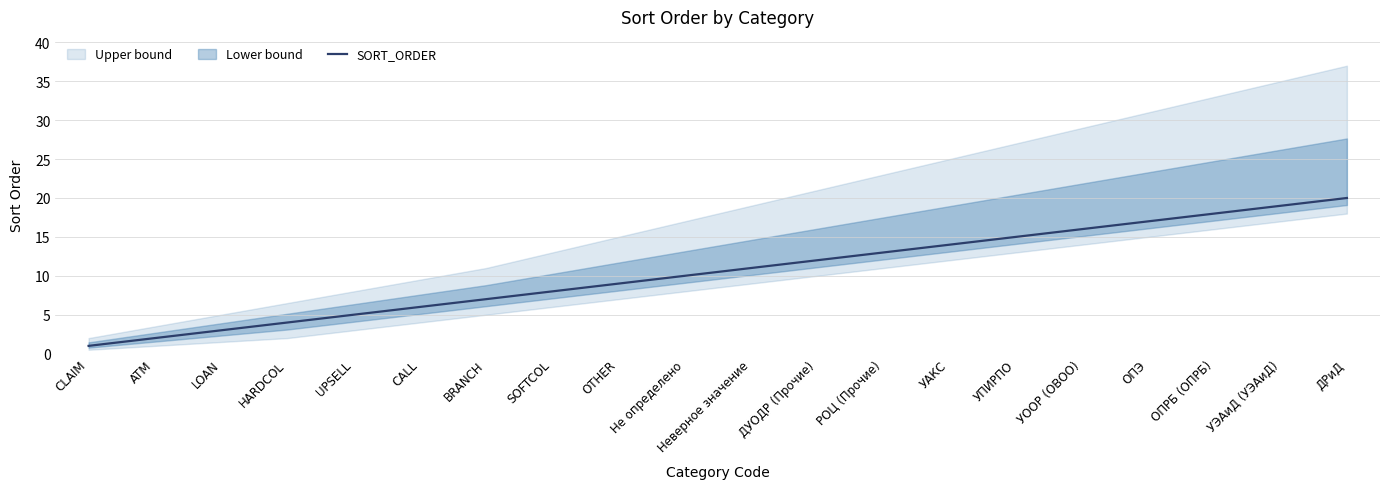

What is the ratio of the value at Неверное значение to the value at УЭАиД (УЭАиД)?

0.6